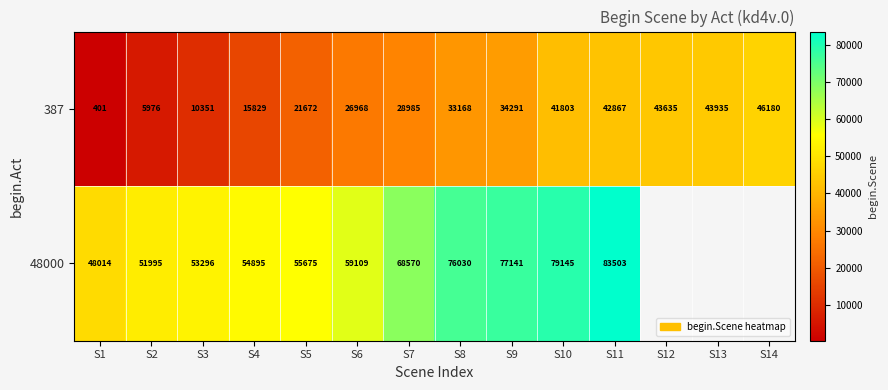

Is the value of 387 at S4 greater than the value of 48000 at S9?

No